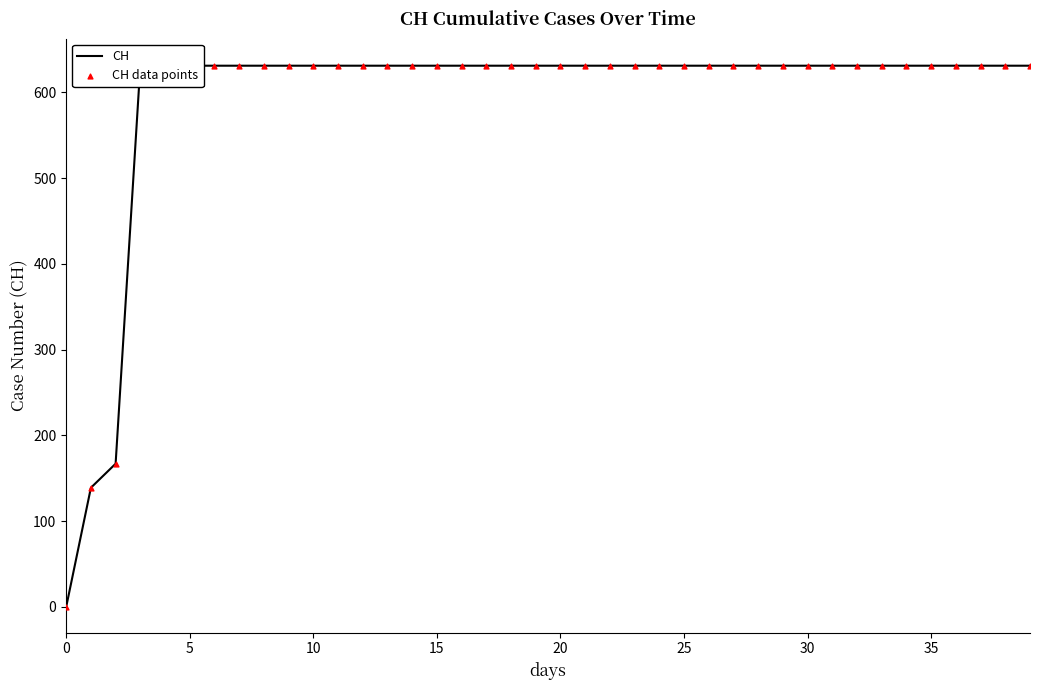

Which series contains the lowest Y value?

CH